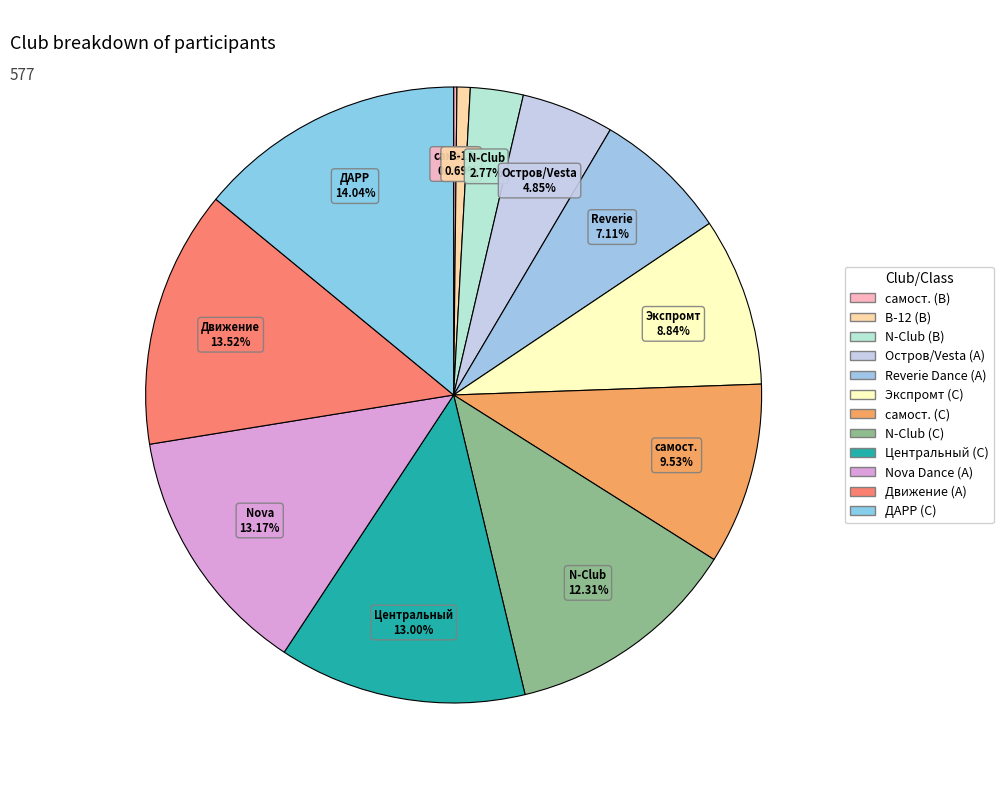

Which slice is the smallest?

самост. (B)